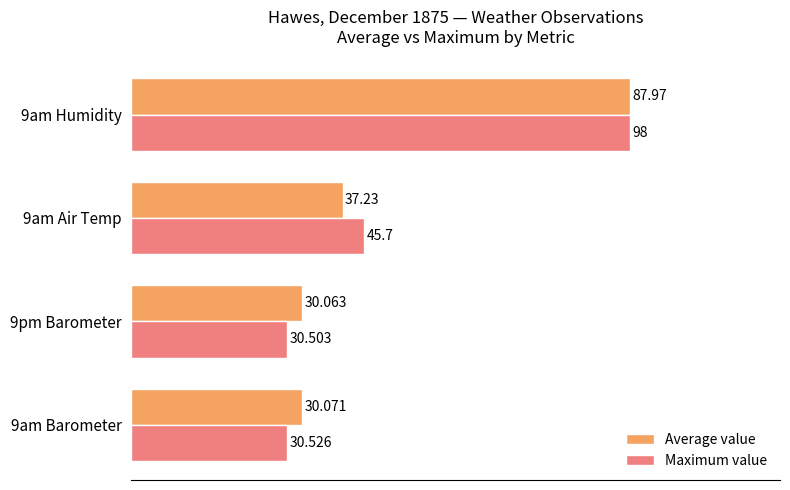

What are all the series names shown in the legend?

Average value, Maximum value